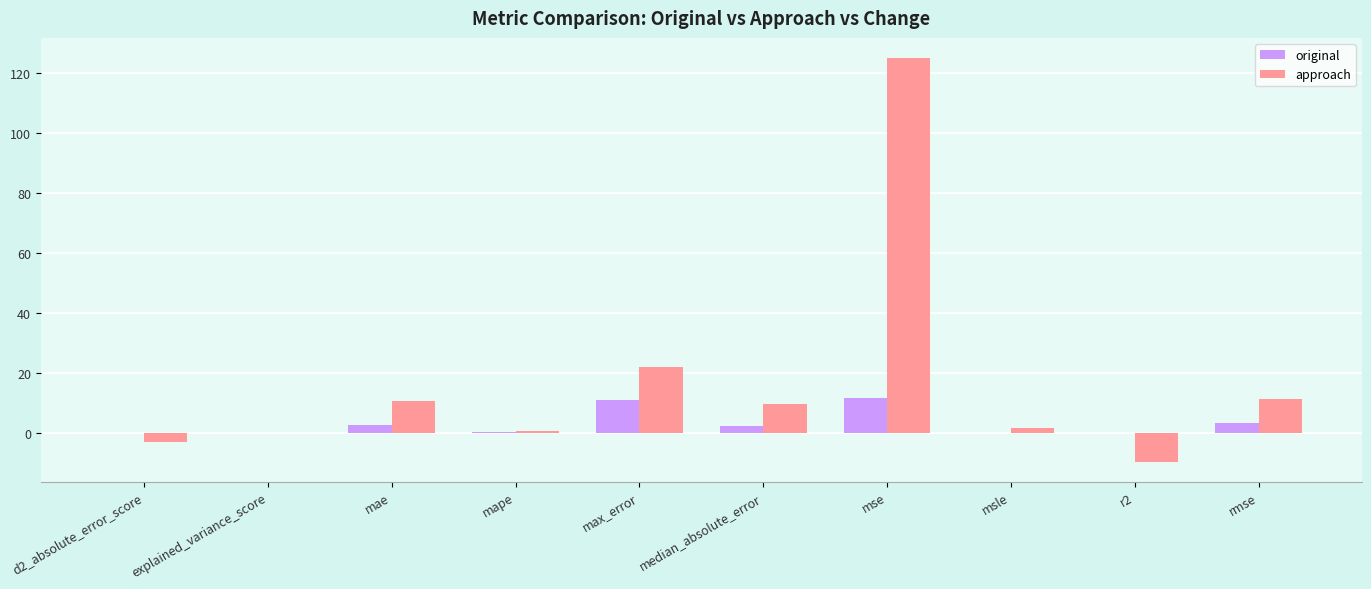

The approach series shows 22.1 at max_error. True or false?

True